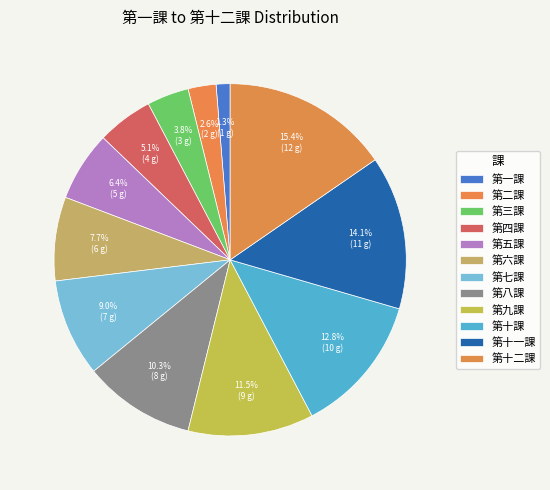

The 第十課 slice represents 13% of the pie. True or false?

True